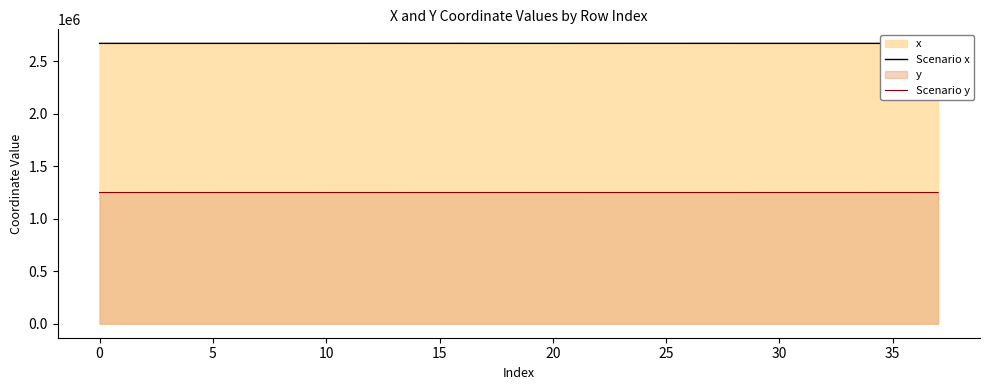

How many lines are shown in the chart?

2